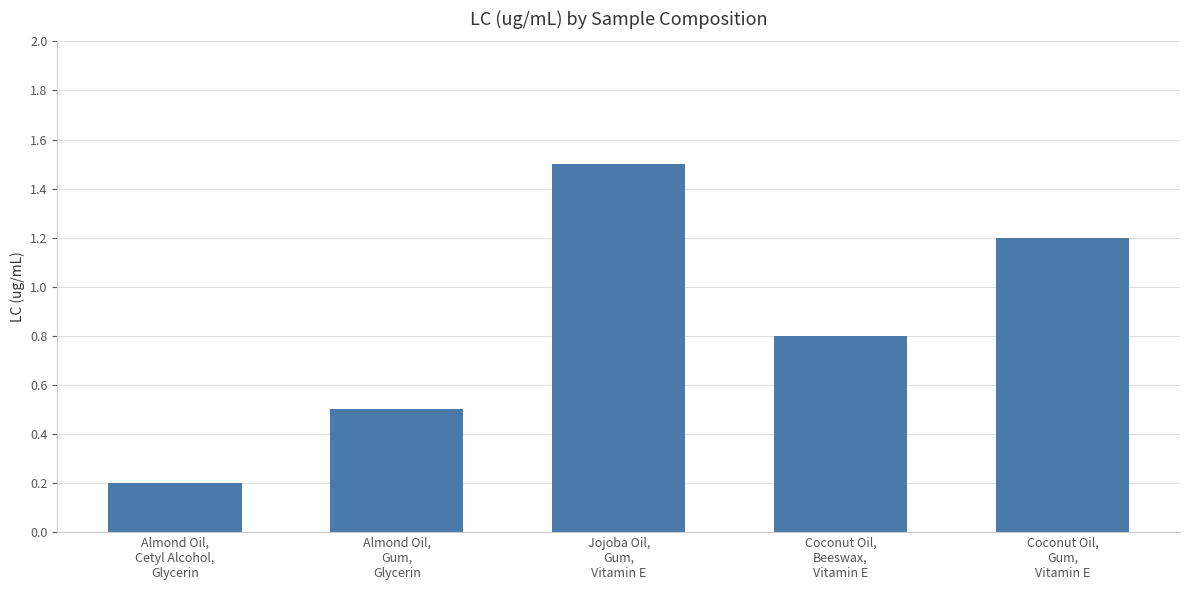

How many bars are there in total?

5